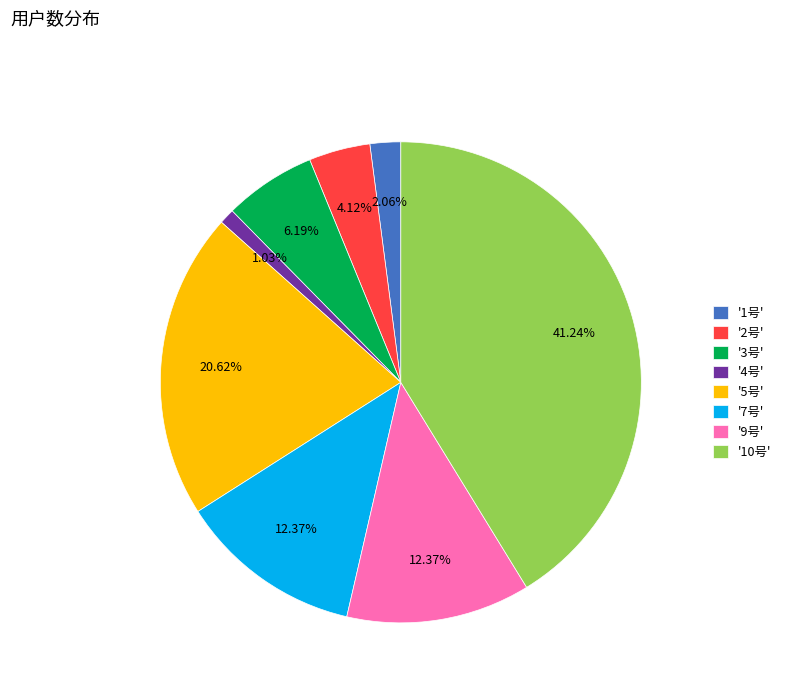

Does '10号' represent more than half of the total?

No